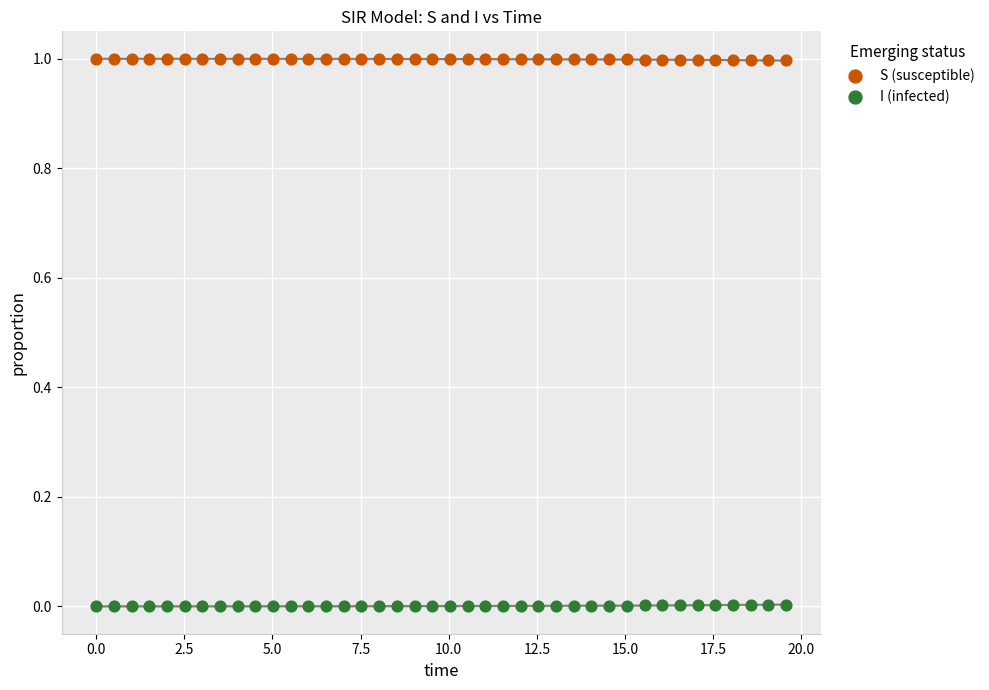

Which series contains the highest Y value?

S (susceptible)